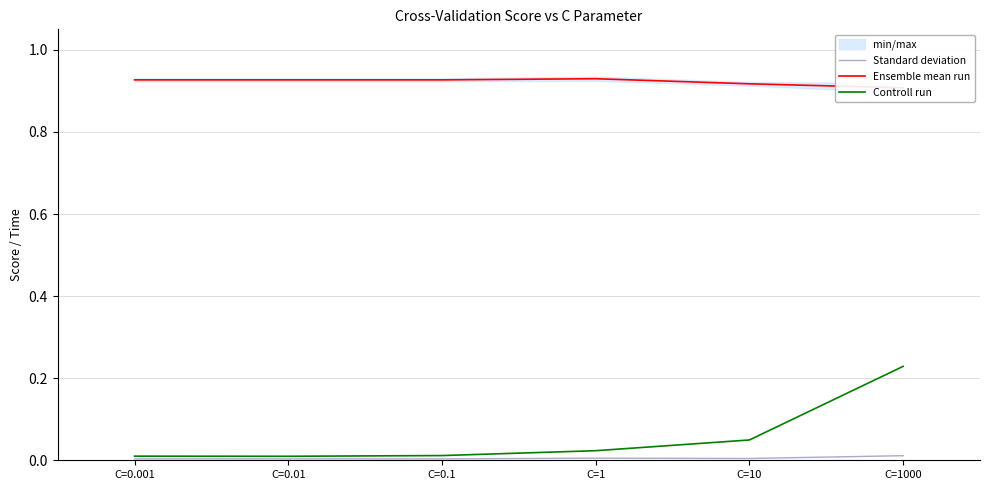

At which category is the sum across all series the highest?

C=1000